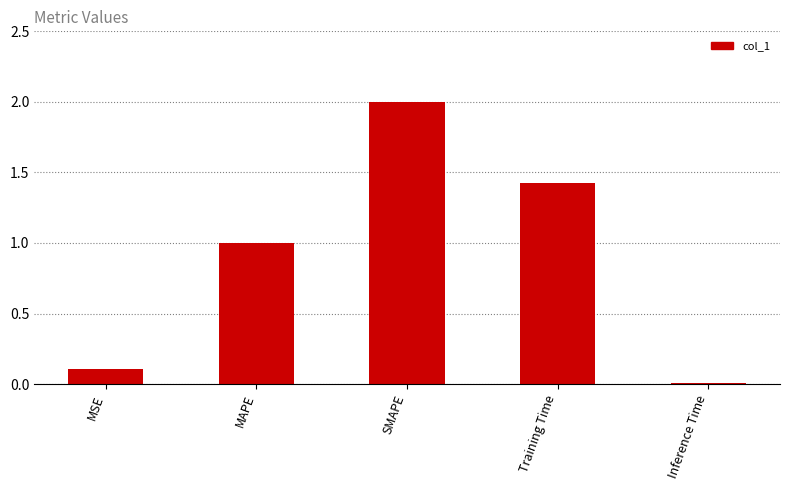

What is the sum of the values at SMAPE and Training Time?

3.4